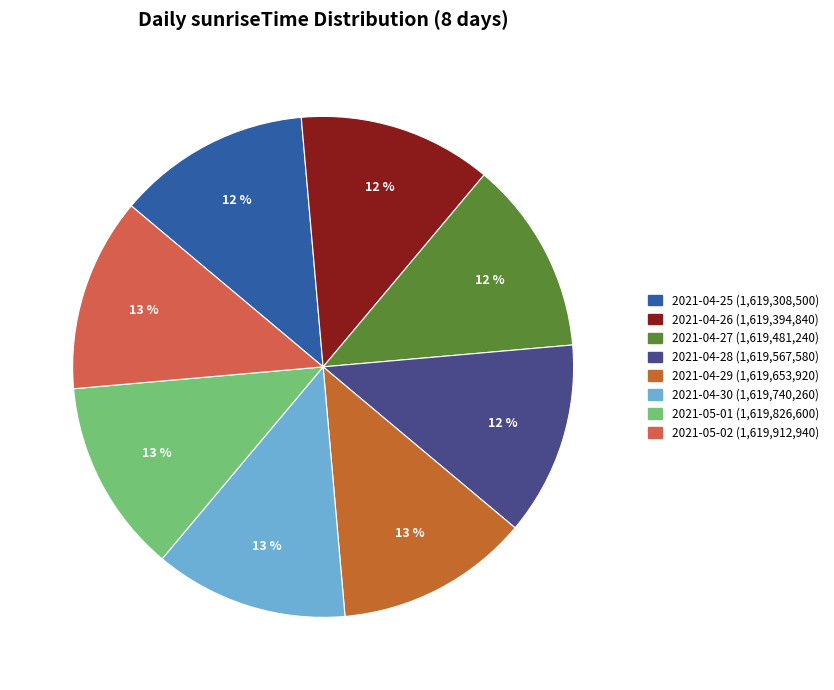

Is it true that 2021-05-01 is 13% of the pie?

True